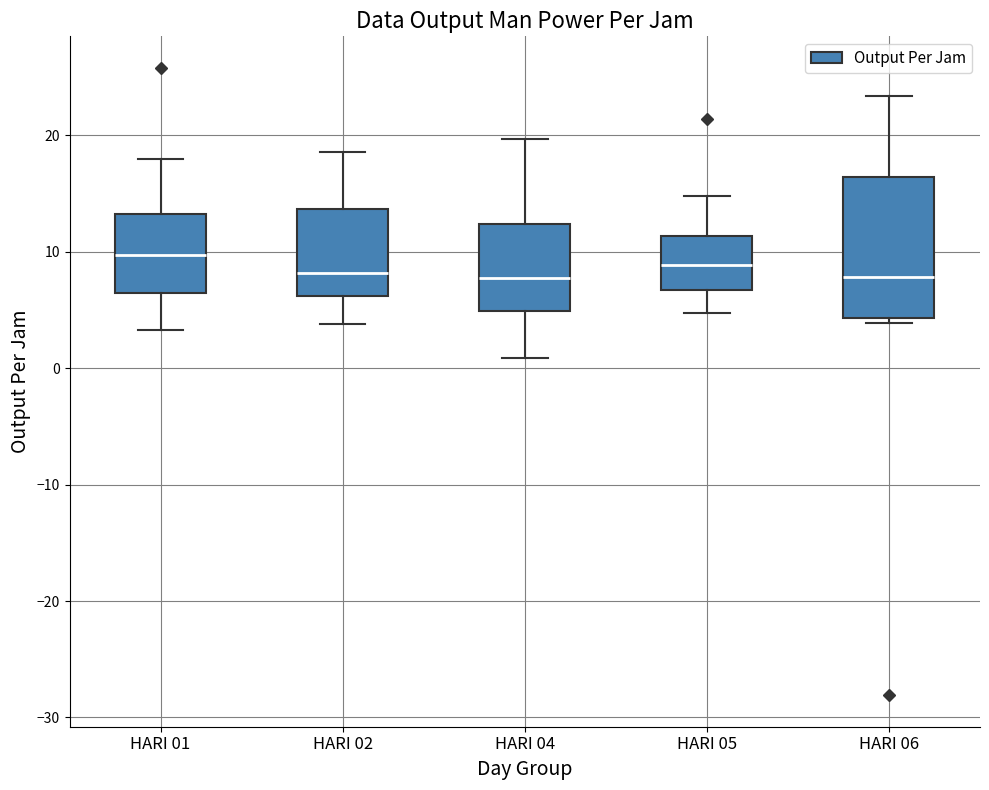

Where is the upper edge of the box for HARI 01 on the y-axis? The values are not printed on the chart, so give them approximately, as read against the axis.

13